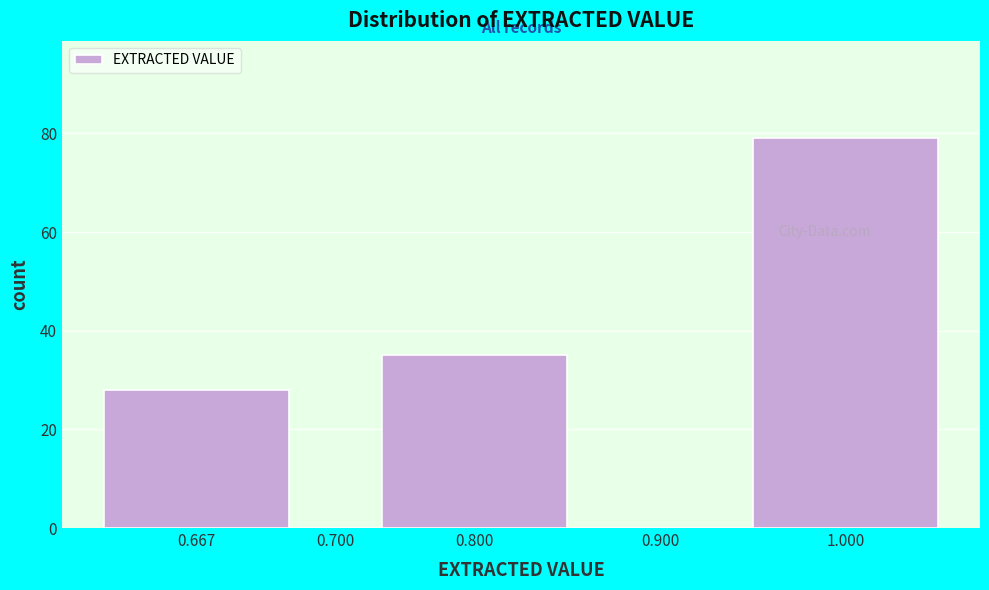

Reading left to right, list all the values displayed in this chart.

0.667=28	0.700=0	0.800=35	0.900=0	1.000=79